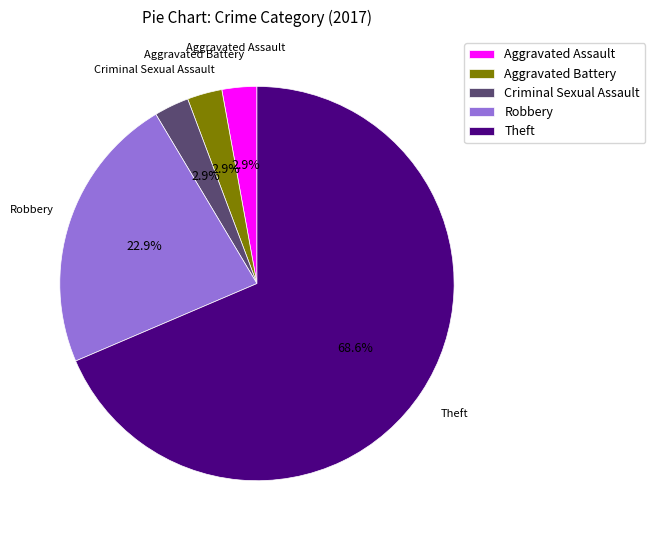

How many segments does this pie chart have?

5